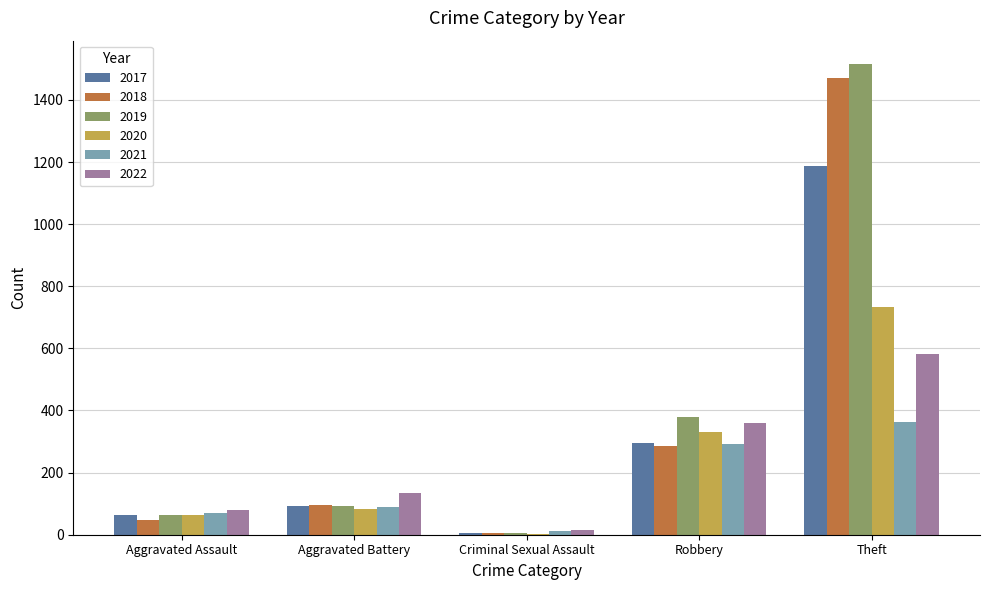

What is the sum of all 2017 values?

1643